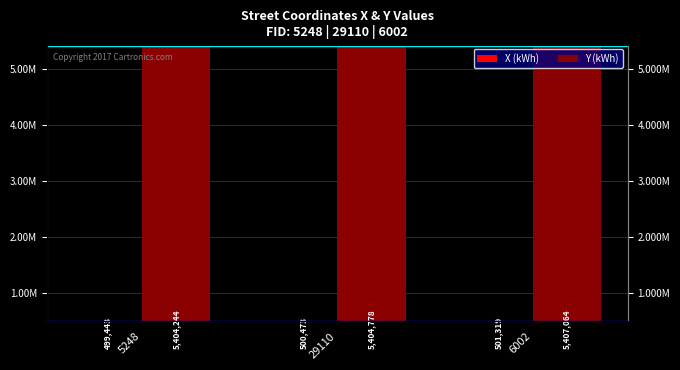

What is the label of the 2nd bar from the left?

29110